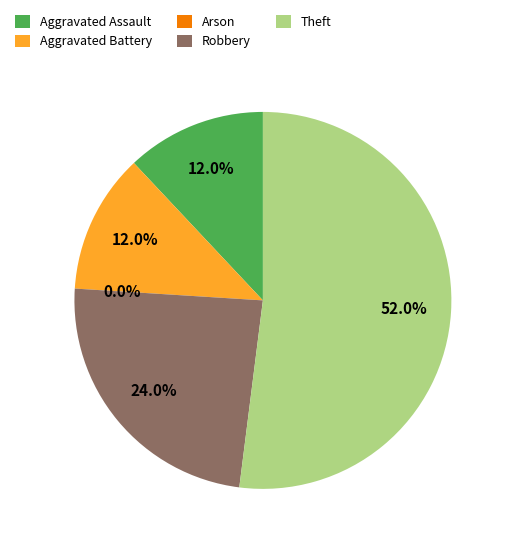

Which category accounts for the majority?

Theft